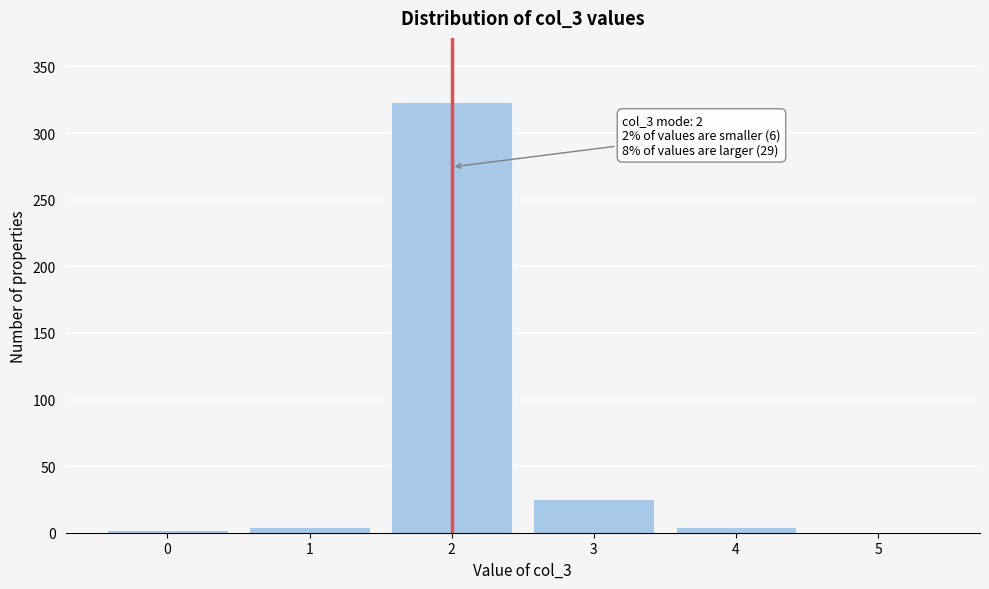

Reading left to right, extract all data points from this chart.

0=2	1=4	2=323	3=25	4=4	5=0